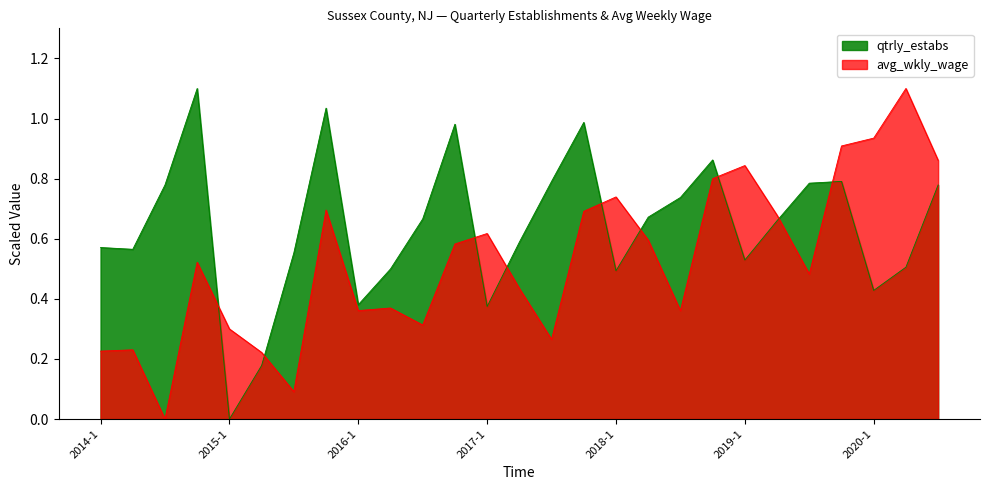

List the series in order of their peak value, lowest first.

avg_wkly_wage, qtrly_estabs